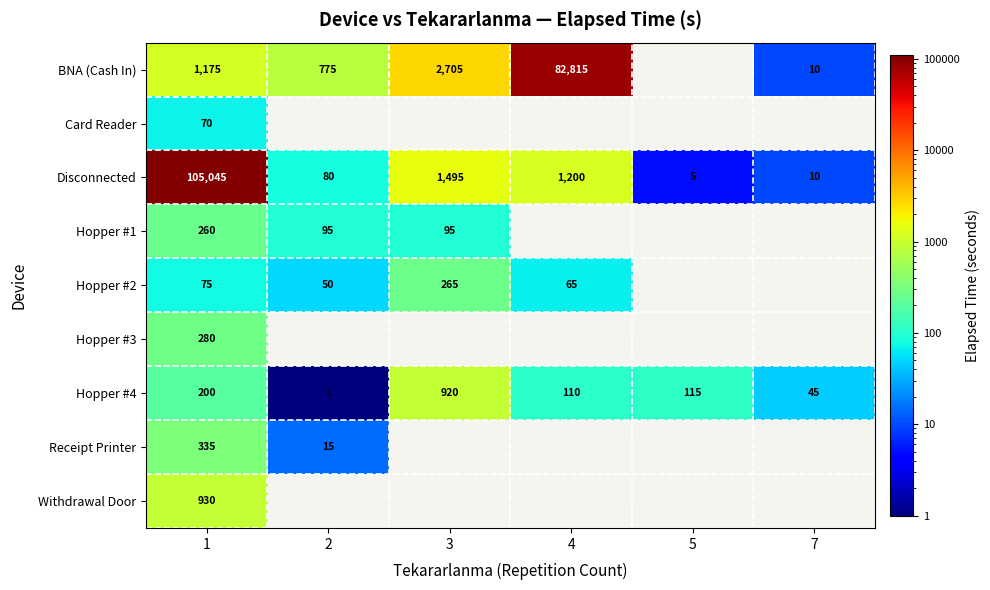

The value of BNA (Cash In) at 1 is 1896. True or false?

False